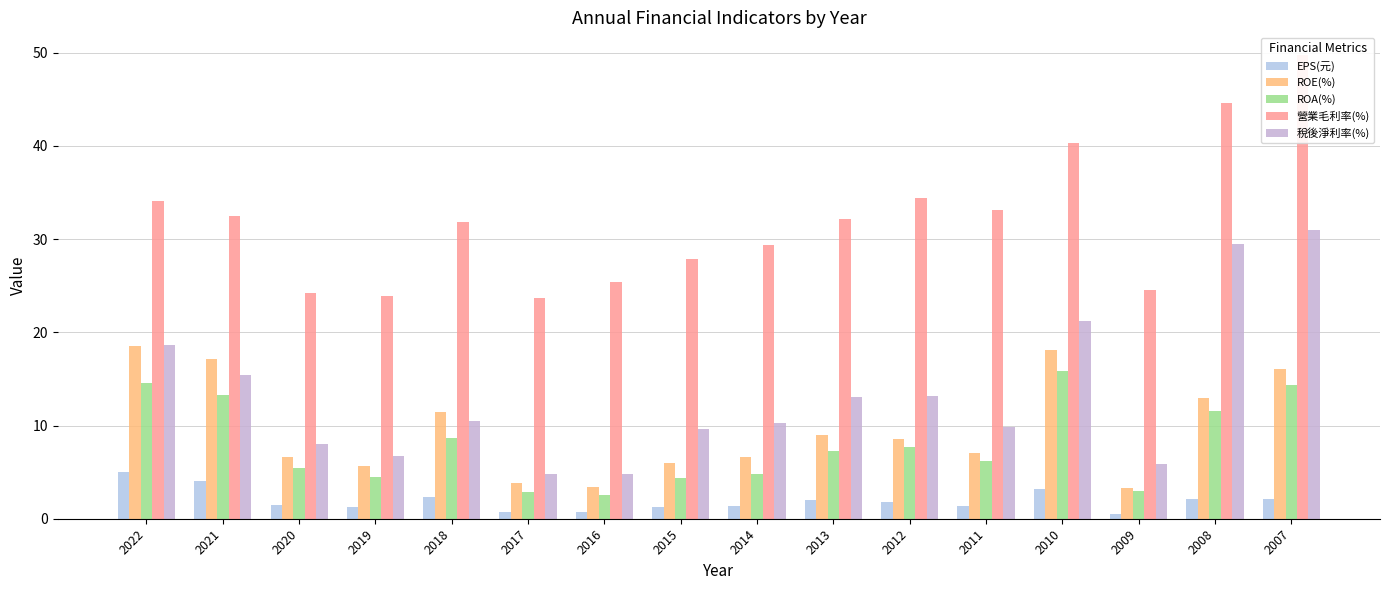

At which label does ROA(%) first exceed 7?

2022